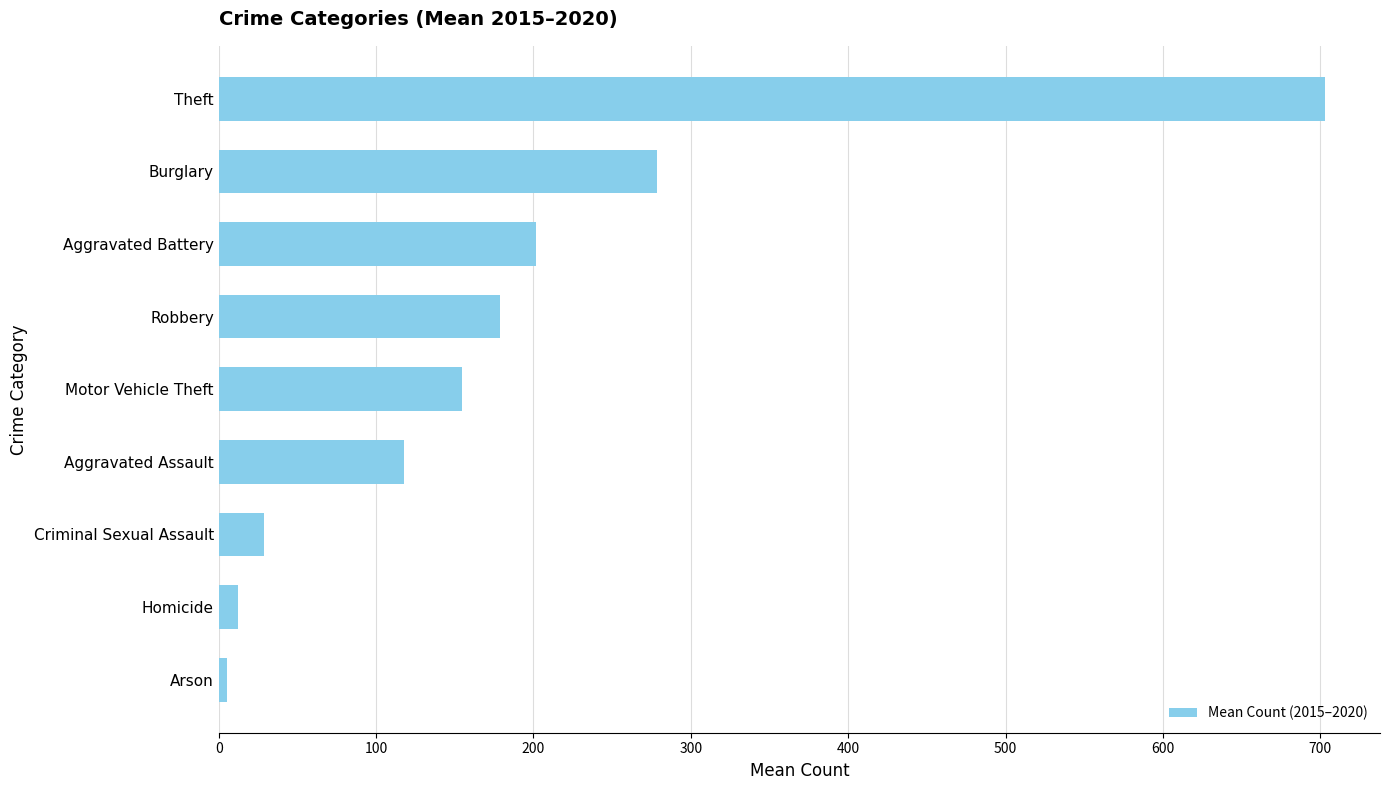

At which category does the chart reach its peak across all series?

Theft